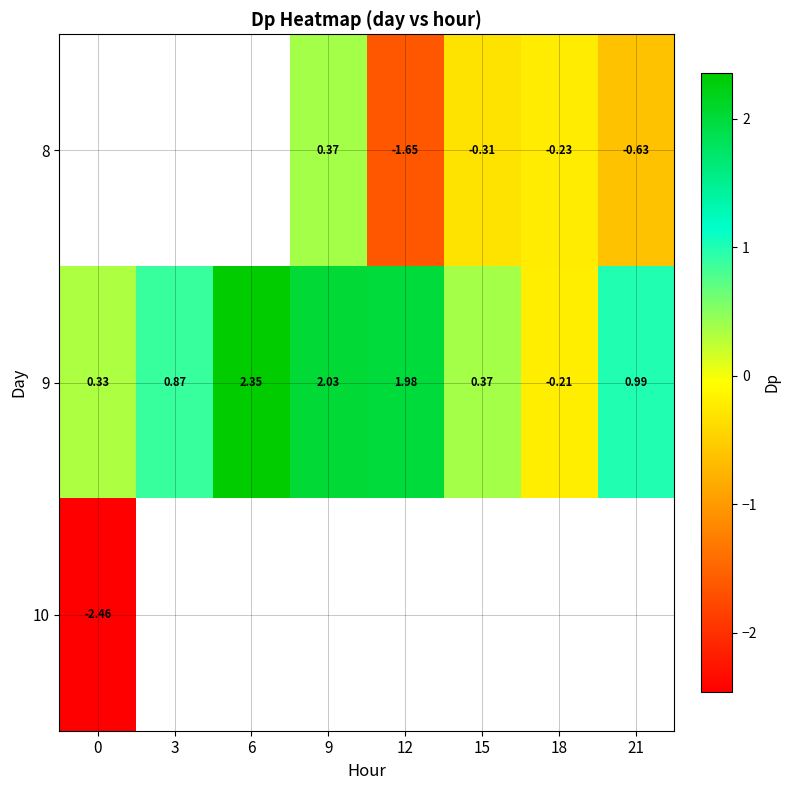

Rank the series by their maximum value, from lowest to highest.

10, 8, 9